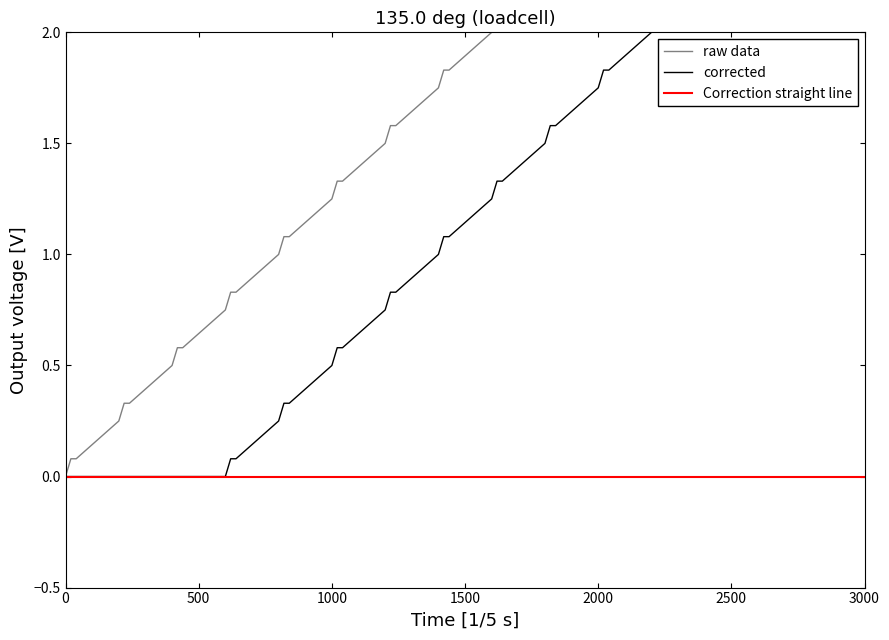

True or false: 0 and 2 intersect in this chart.

False